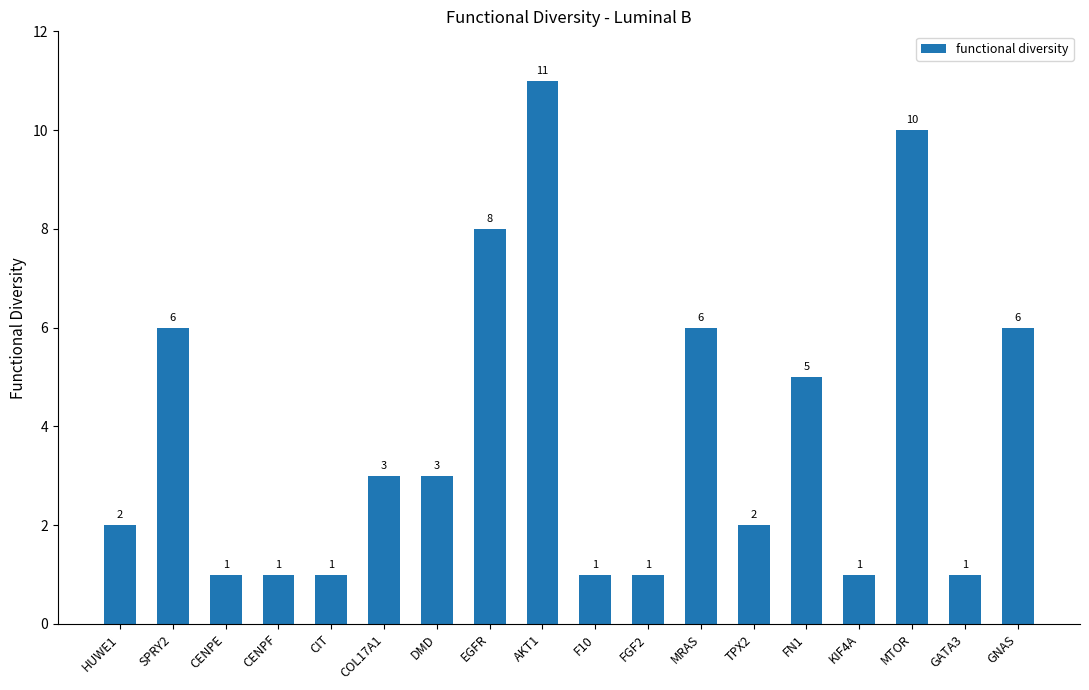

What is the approximate value at AKT1, to the nearest 10?

10